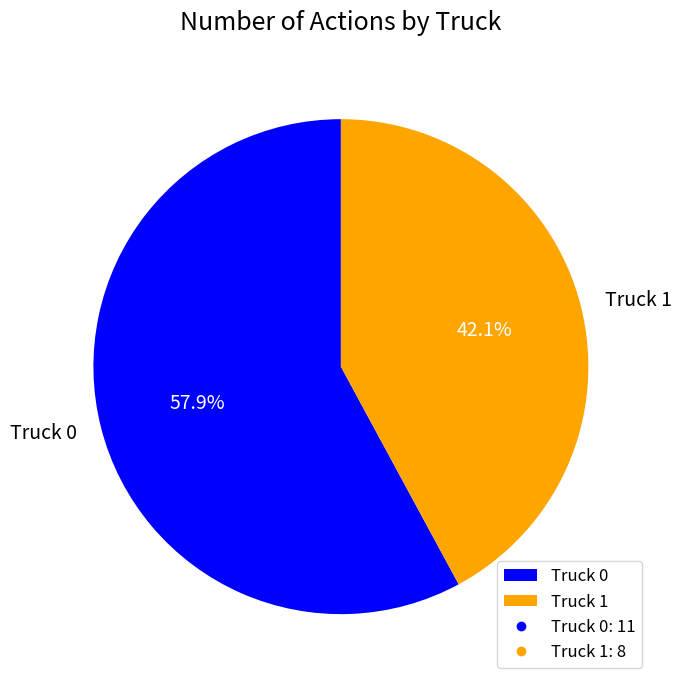

How many slices are in this pie chart?

2